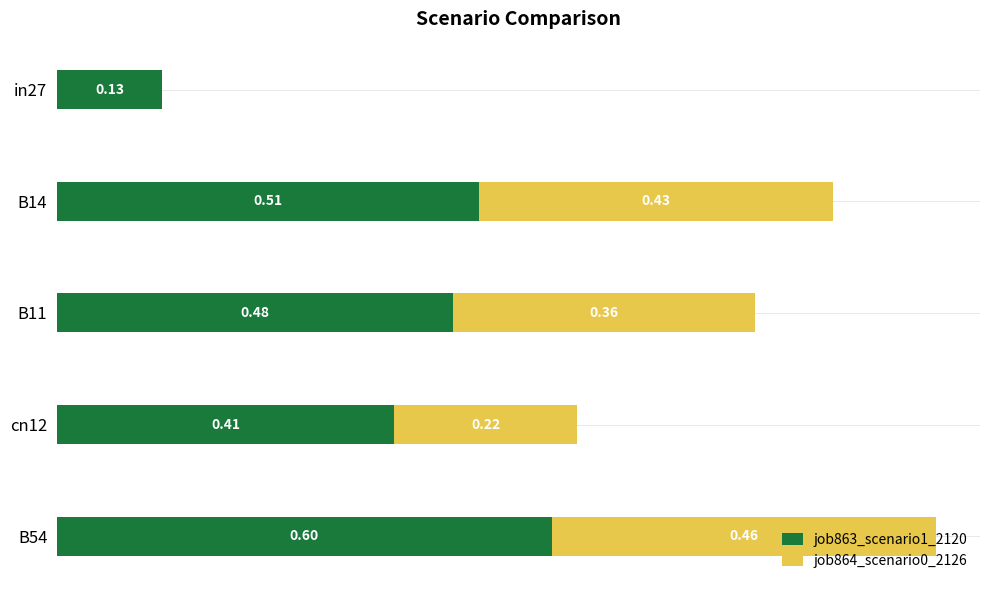

At which category is the sum across all series the highest?

B54